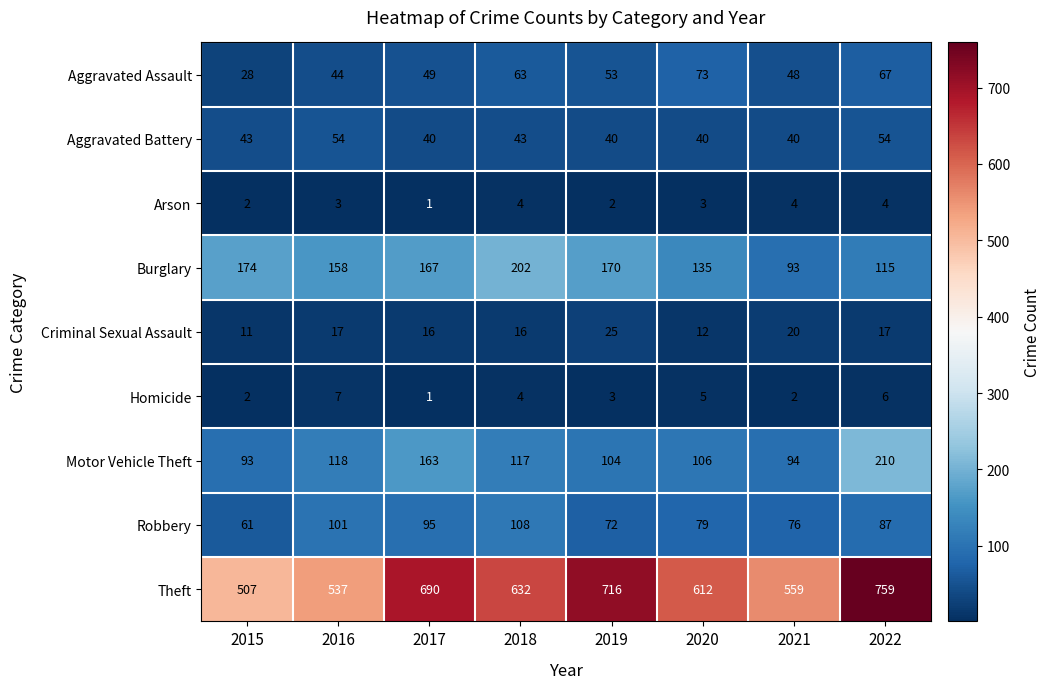

At which label does Burglary first exceed 167?

2015